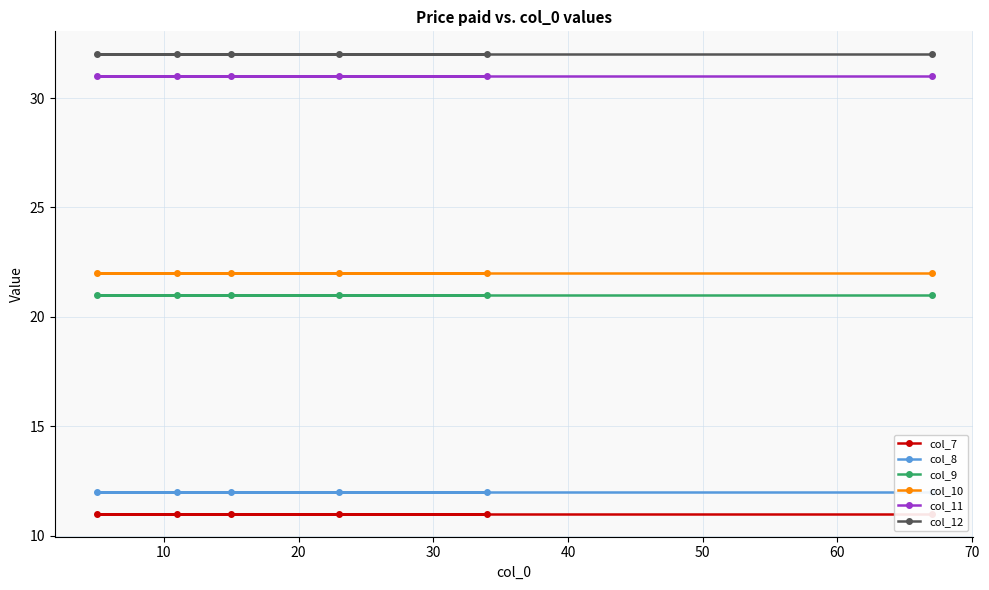

Which series changed the most between 0 and 40?

col_7